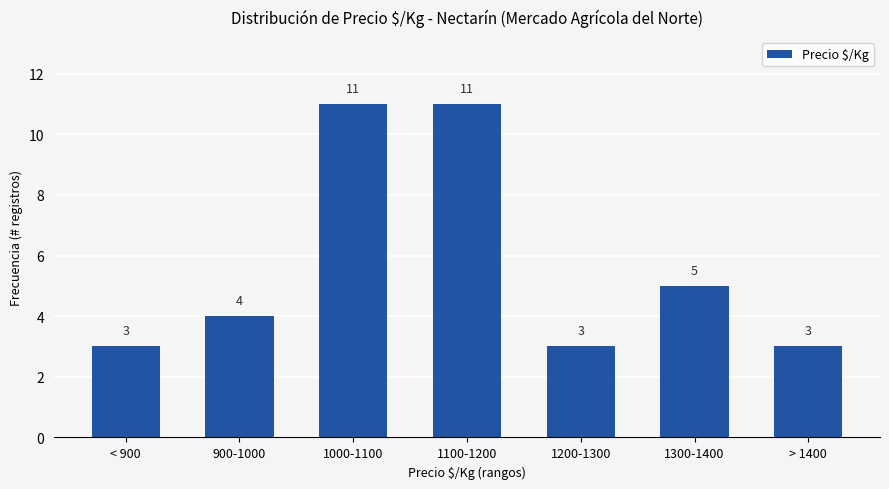

The chart shows a value of 3 at < 900. True or false?

True